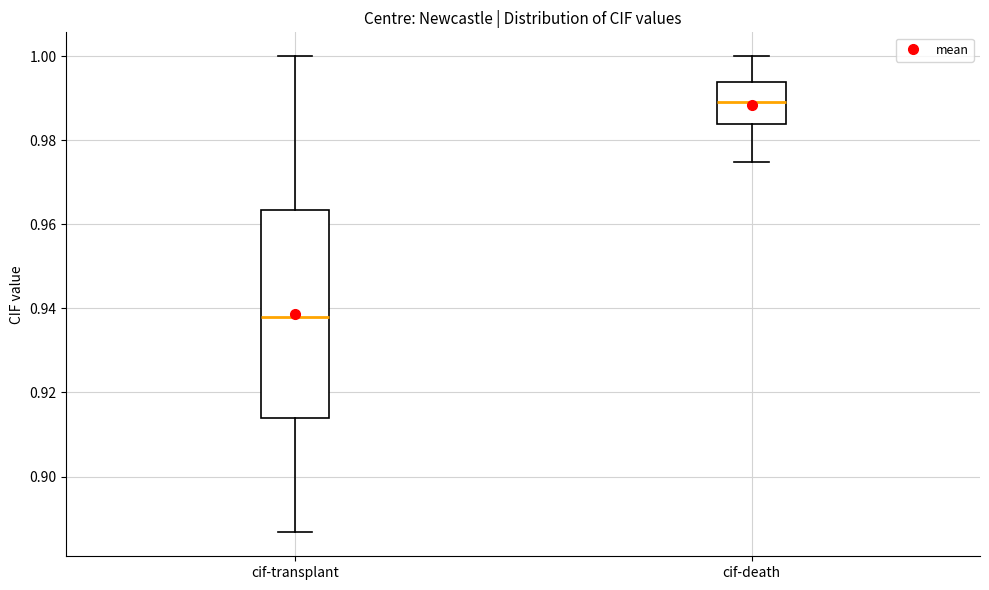

Reading left to right, read every box against the y-axis: the position of its median line, the range the box covers, and the ends of its whiskers. The values are not printed on the chart, so give them approximately, as read against the axis.

cif-transplant: median 0.938, box 0.914 to 0.964, whiskers 0.886 to 1.000
cif-death: median 0.990, box 0.984 to 0.994, whiskers 0.974 to 1.000